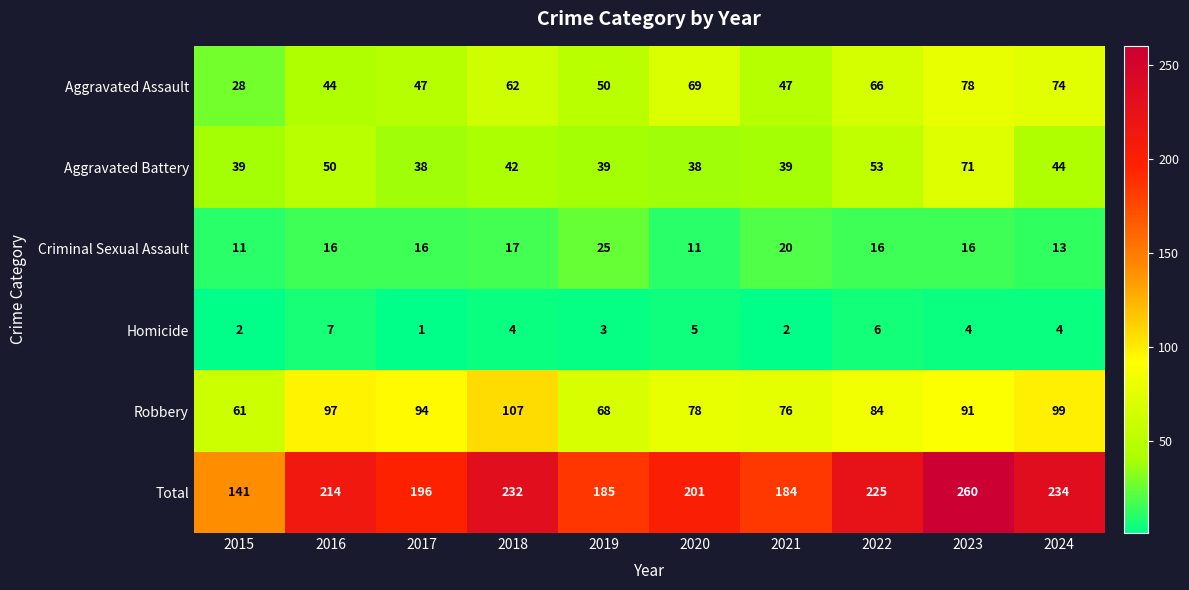

What is the total value across all series at 2018?

464